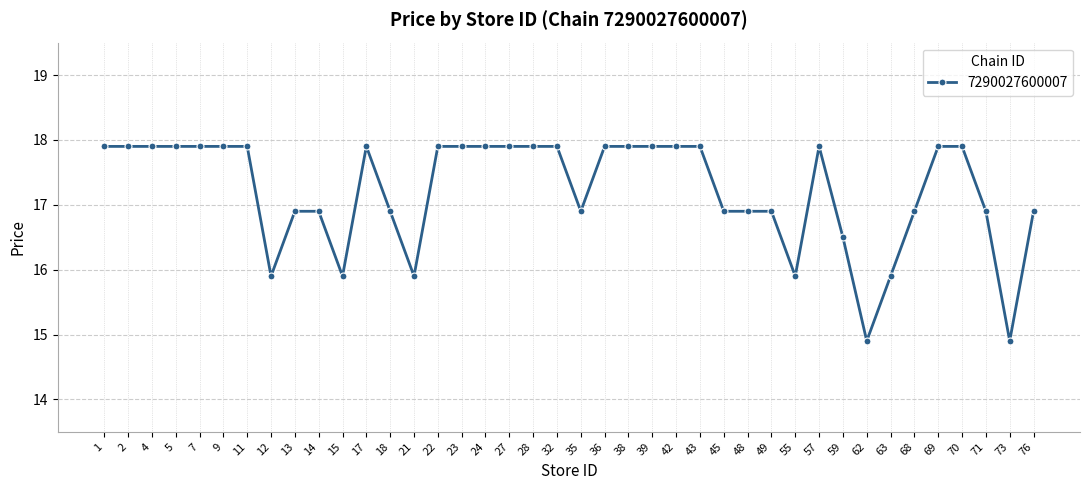

What is the difference between the values at 55 and 70?

2.0